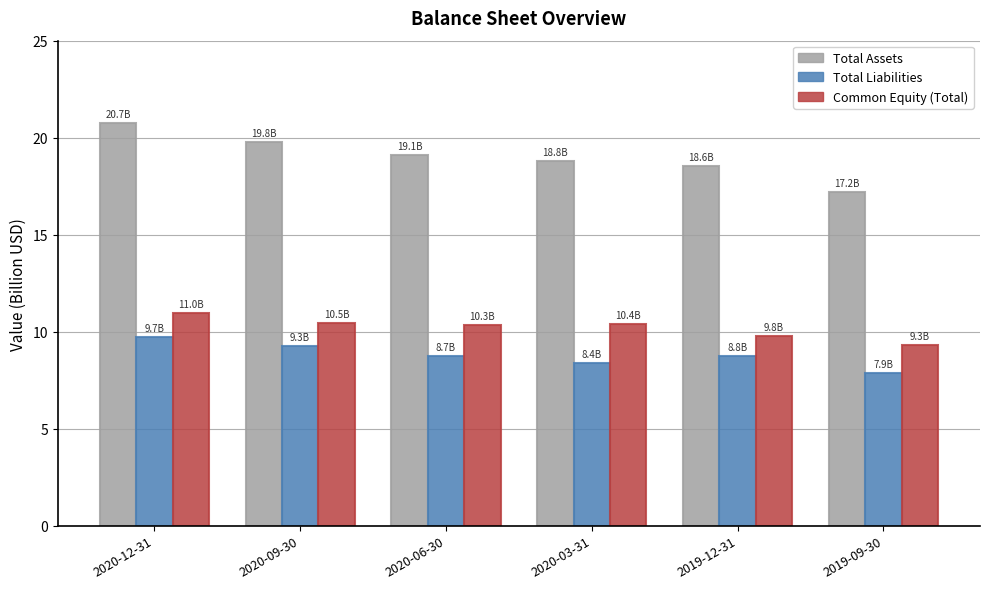

What is the label of the 6th bar from the right?

2020-12-31